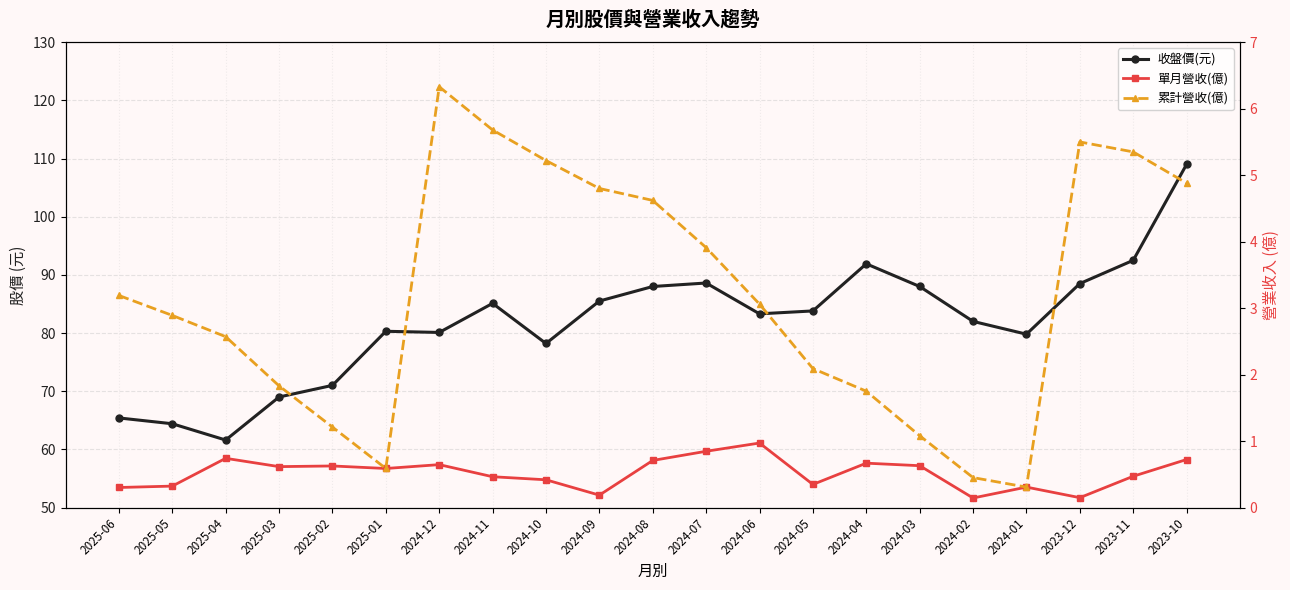

What is the difference between the maximum and minimum values in the 單月營收(億) series?

0.8